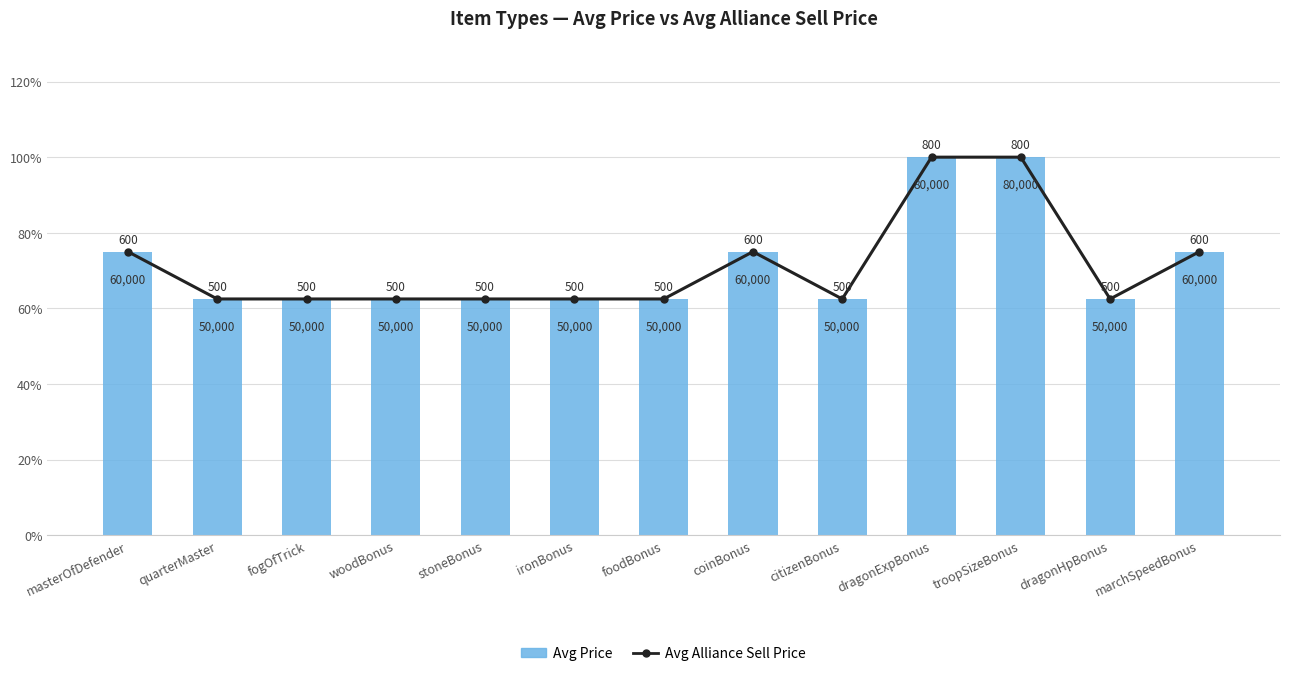

What is the label of the 4th bar from the left?

woodBonus